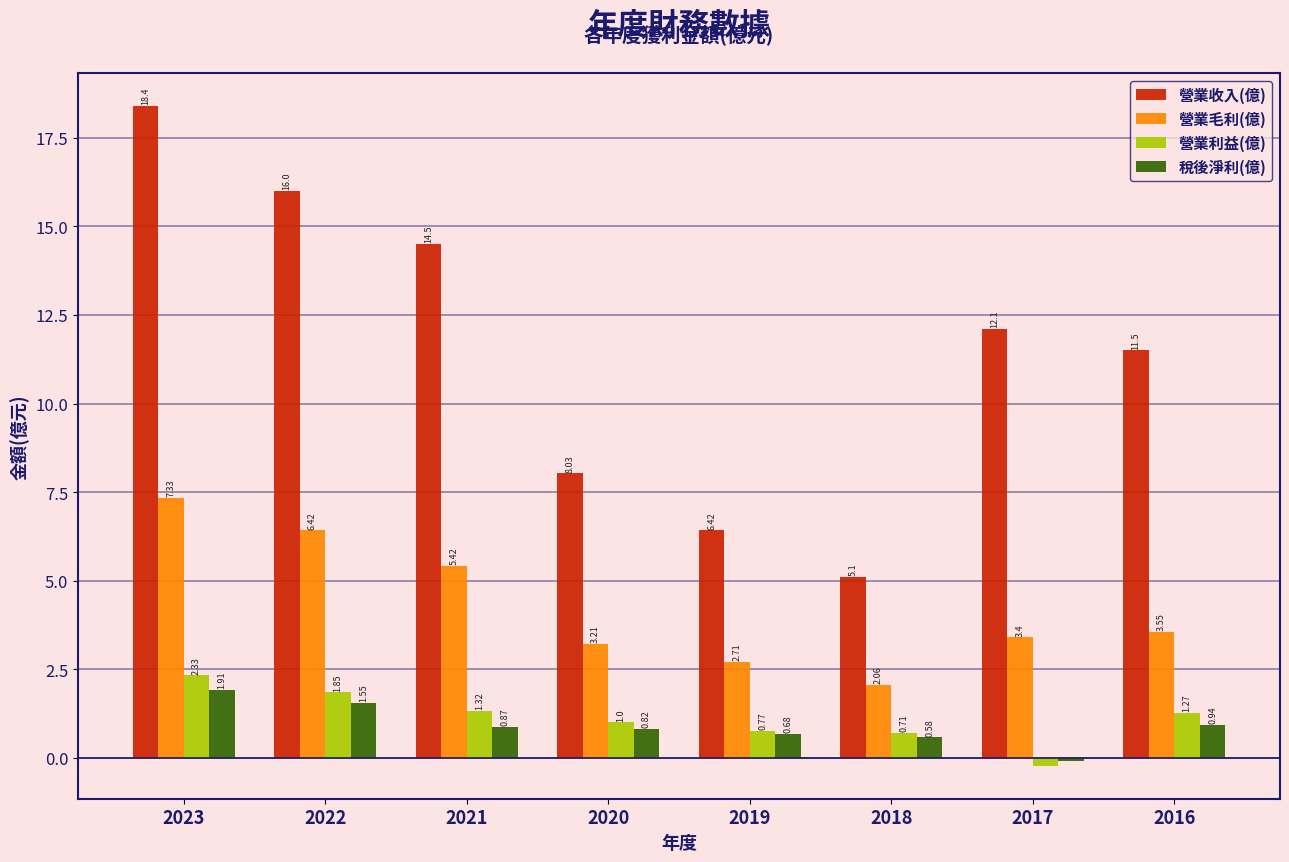

Where is 營業收入(億) nearest to the value 11?

2016